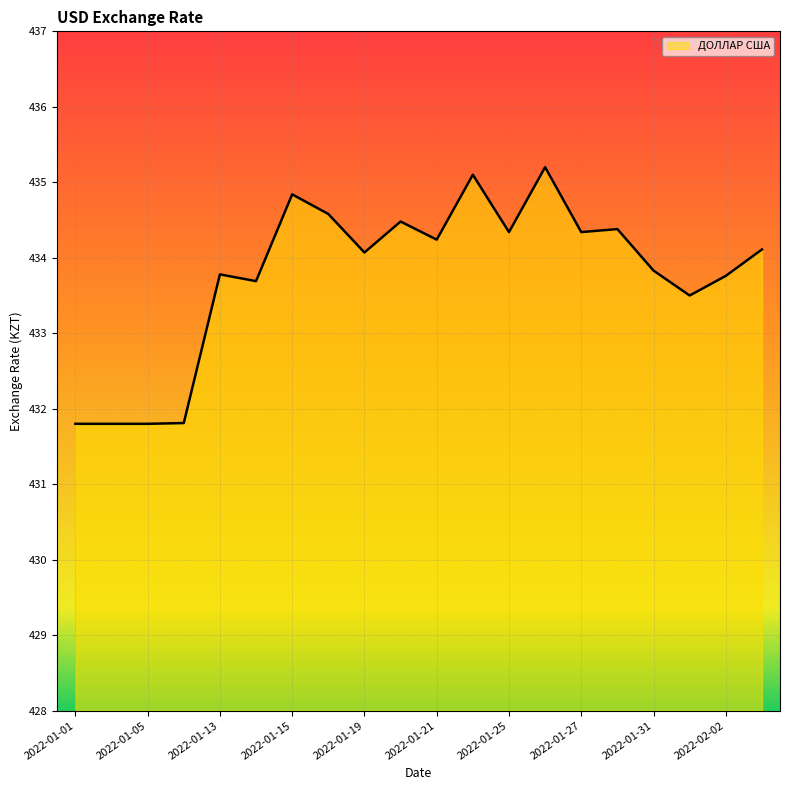

What is the greatest value displayed?

435.2